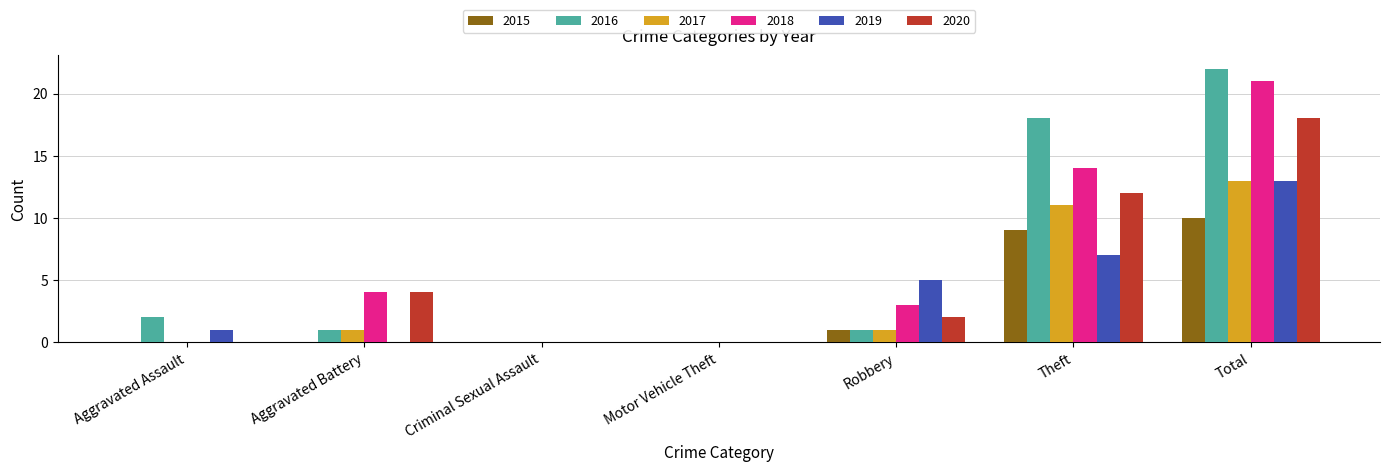

Reading right to left, list all the values displayed in this chart.

2015: Total=10	Theft=9	Robbery=1	Motor Vehicle Theft=0	Criminal Sexual Assault=0	Aggravated Battery=0	Aggravated Assault=0
2016: Total=22	Theft=18	Robbery=1	Motor Vehicle Theft=0	Criminal Sexual Assault=0	Aggravated Battery=1	Aggravated Assault=2
2017: Total=13	Theft=11	Robbery=1	Motor Vehicle Theft=0	Criminal Sexual Assault=0	Aggravated Battery=1	Aggravated Assault=0
2018: Total=21	Theft=14	Robbery=3	Motor Vehicle Theft=0	Criminal Sexual Assault=0	Aggravated Battery=4	Aggravated Assault=0
2019: Total=13	Theft=7	Robbery=5	Motor Vehicle Theft=0	Criminal Sexual Assault=0	Aggravated Battery=0	Aggravated Assault=1
2020: Total=18	Theft=12	Robbery=2	Motor Vehicle Theft=0	Criminal Sexual Assault=0	Aggravated Battery=4	Aggravated Assault=0